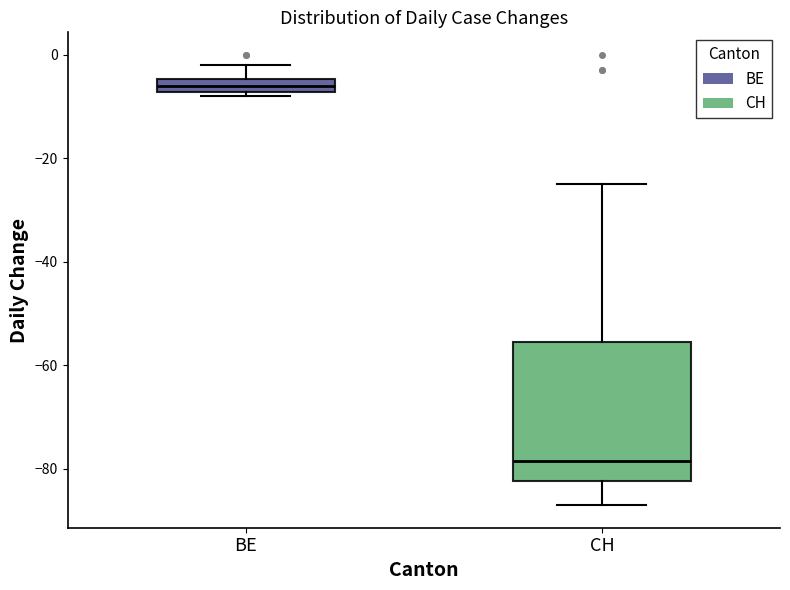

Where does the median line of the box for CH sit on the y-axis? The values are not printed on the chart, so give them approximately, as read against the axis.

-78